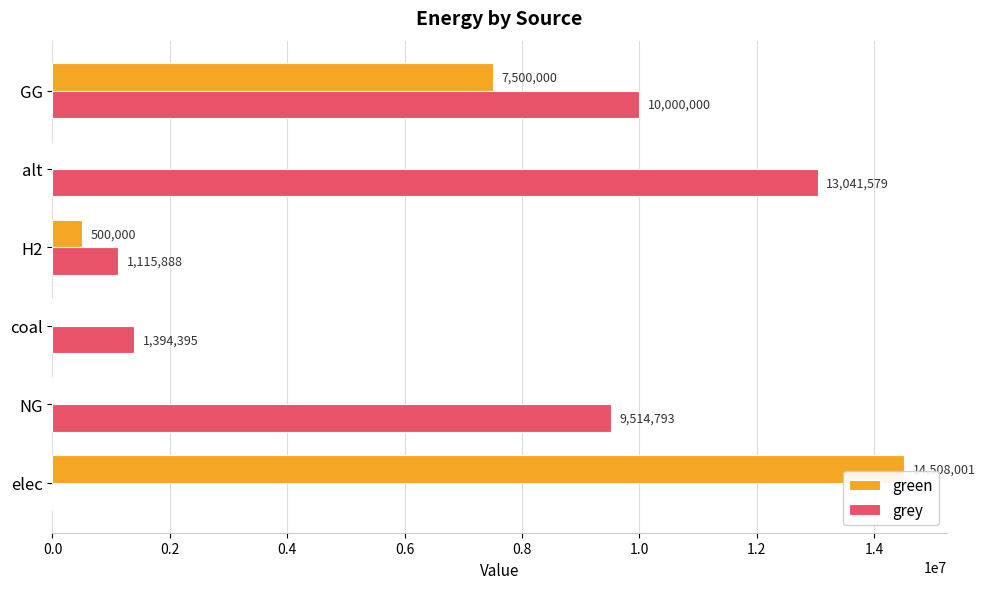

Which series has the largest total across all categories?

grey